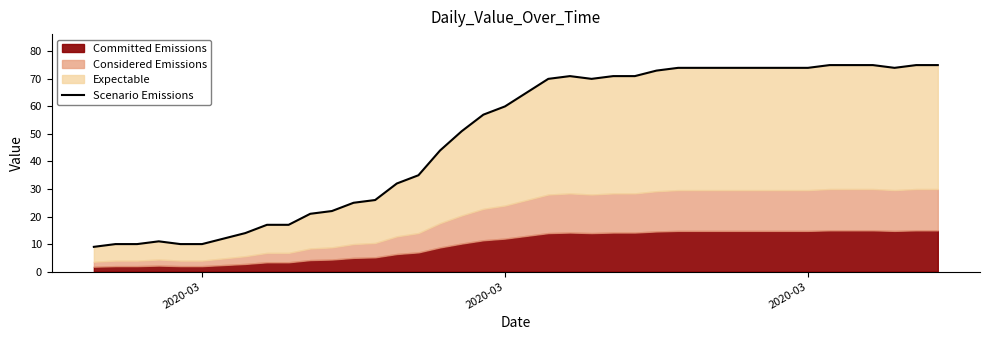

What is the sum of all values?

1951